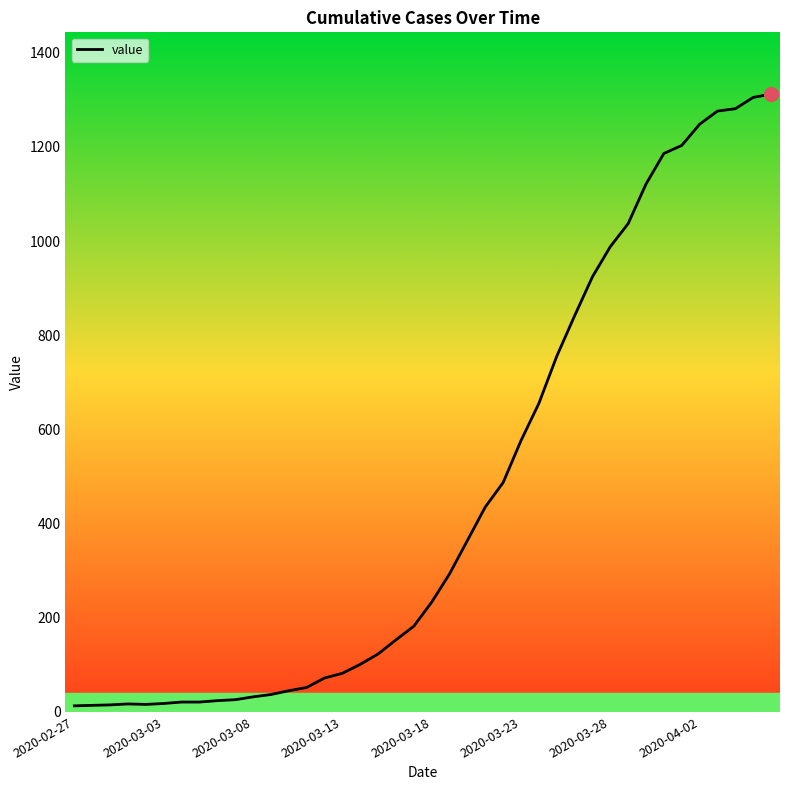

What is the difference between the maximum and minimum values?

1299